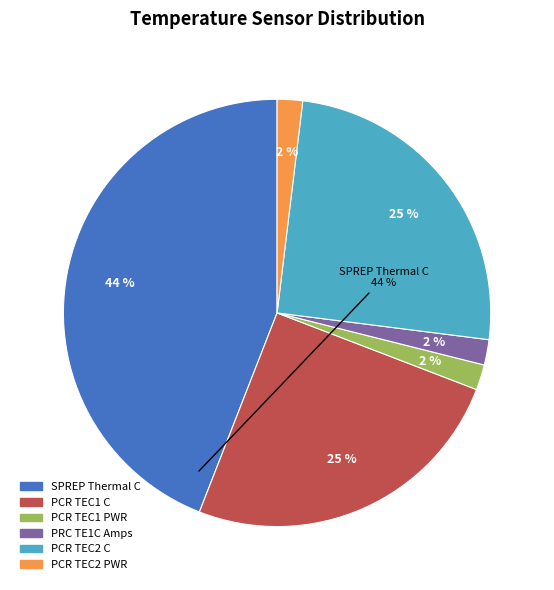

To the nearest percent, what percentage of the pie is PCR TEC1 PWR?

2%